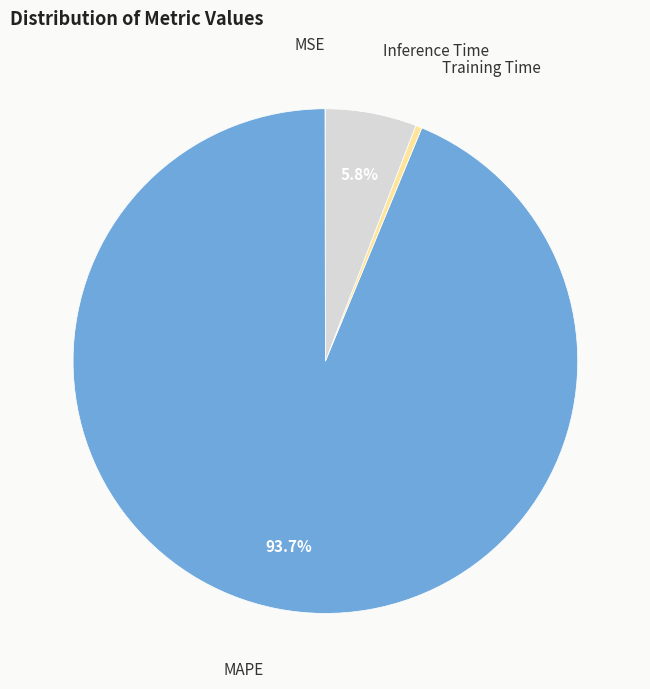

What is the majority slice?

MAPE